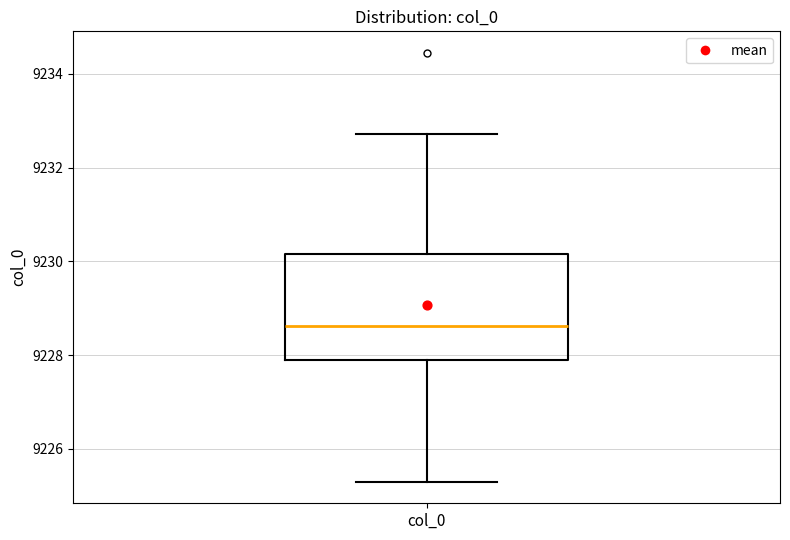

Where is the upper edge of the box for col_0 on the y-axis? The values are not printed on the chart, so give them approximately, as read against the axis.

9230.2